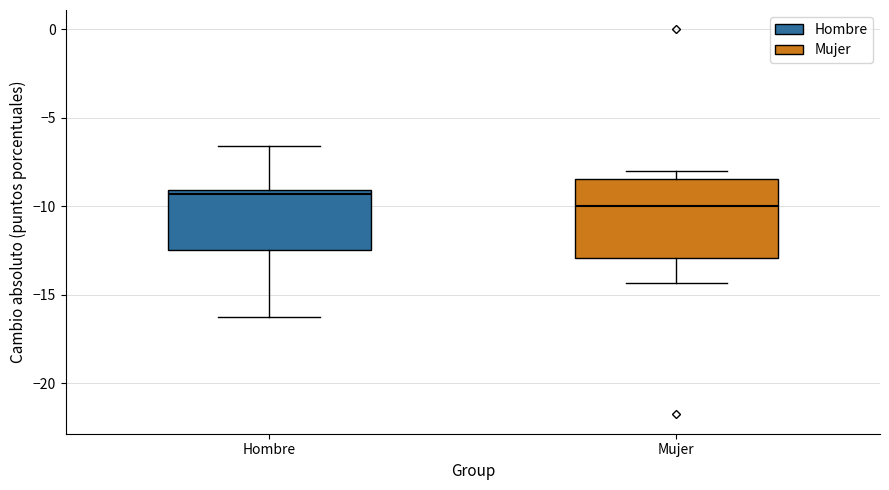

Comparing the boxes themselves (not the whiskers), which one is the tallest?

Mujer